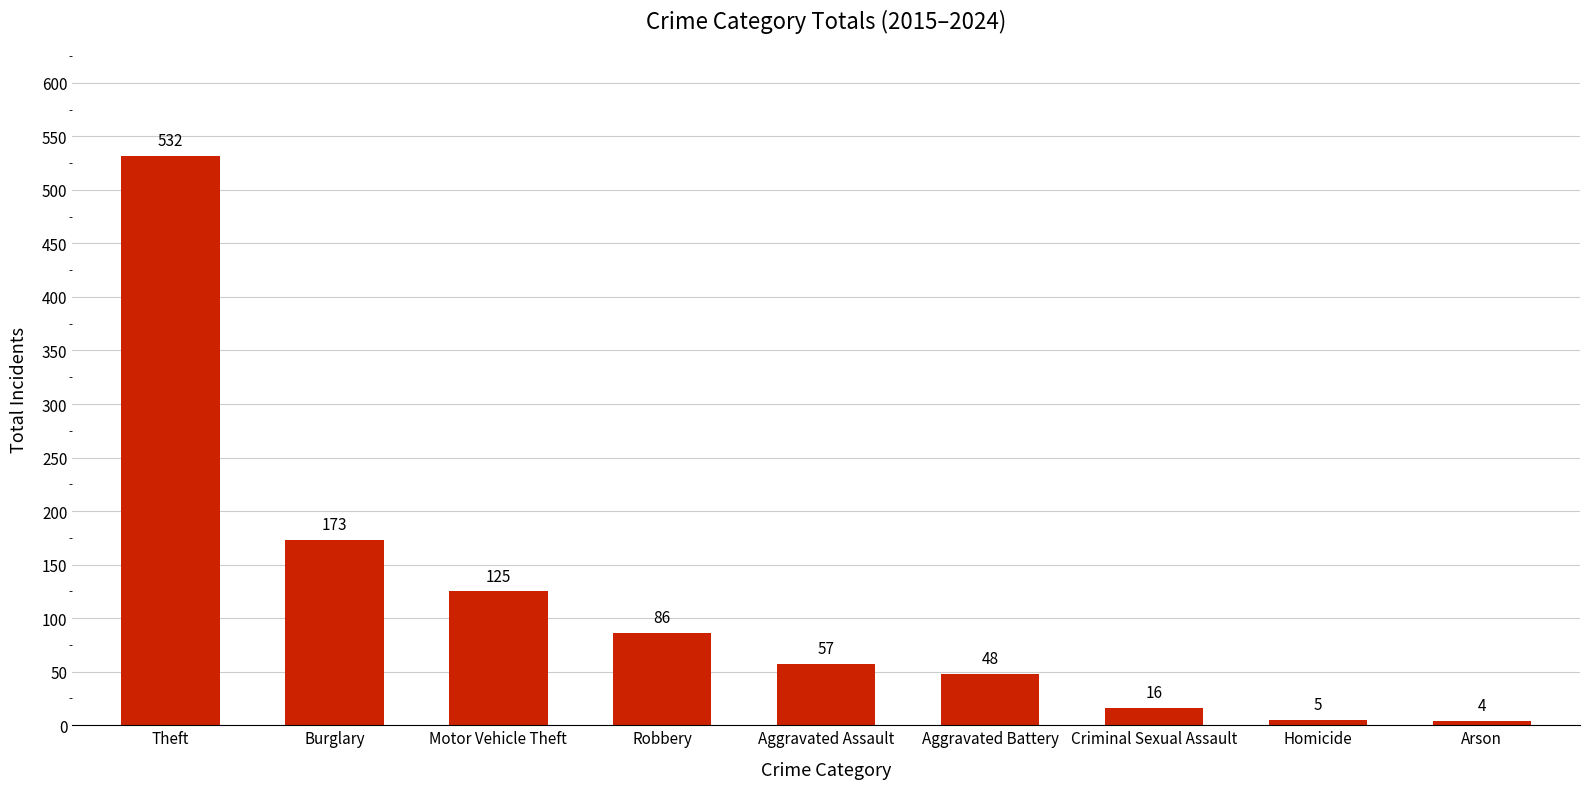

Is it true that the value at Burglary is 173?

True